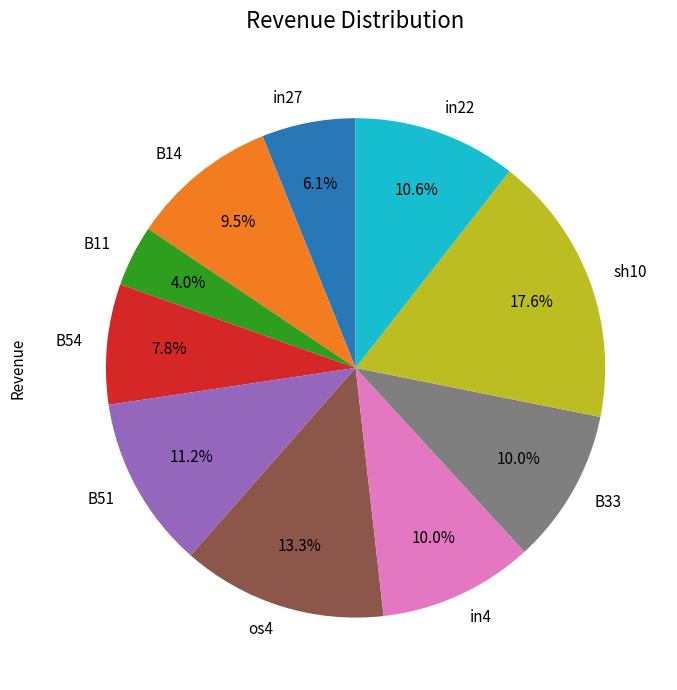

Between sh10 and in27, which is larger?

sh10